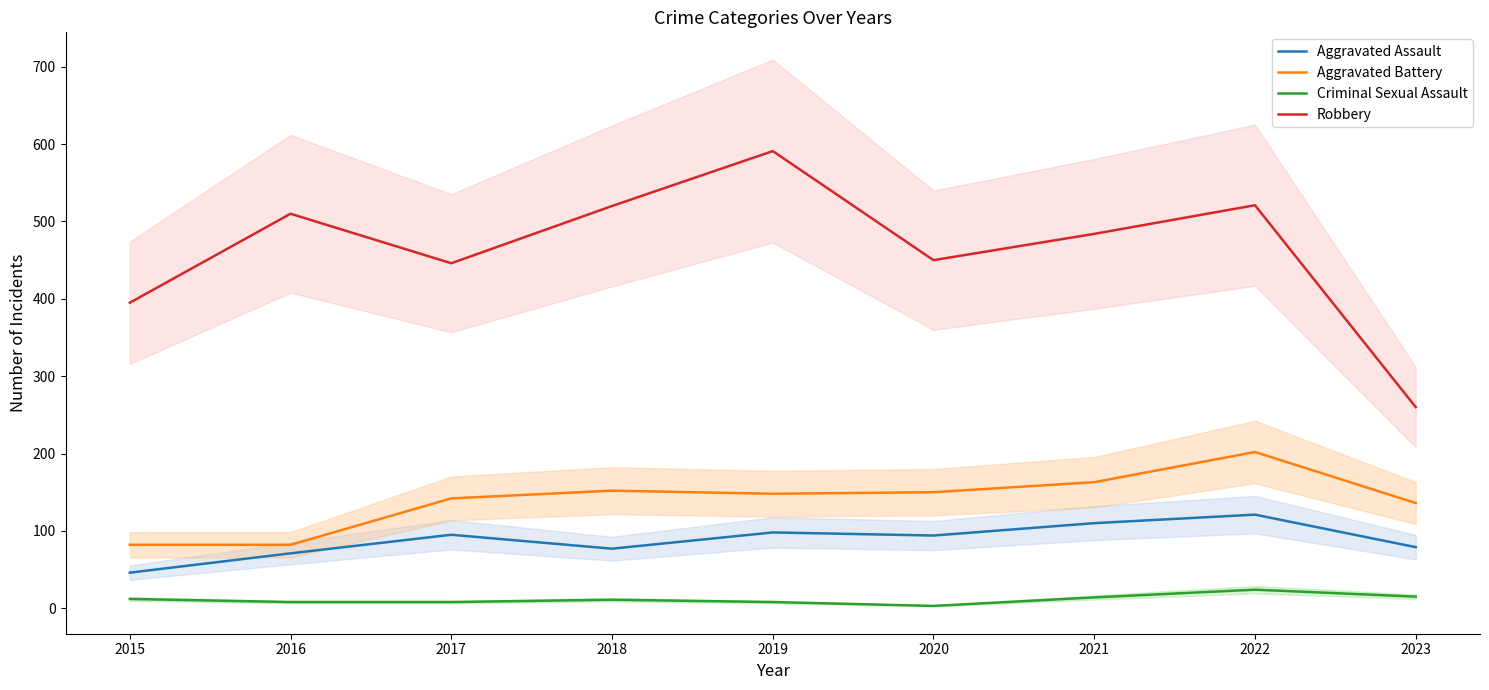

What is the highest value of the Robbery series?

591